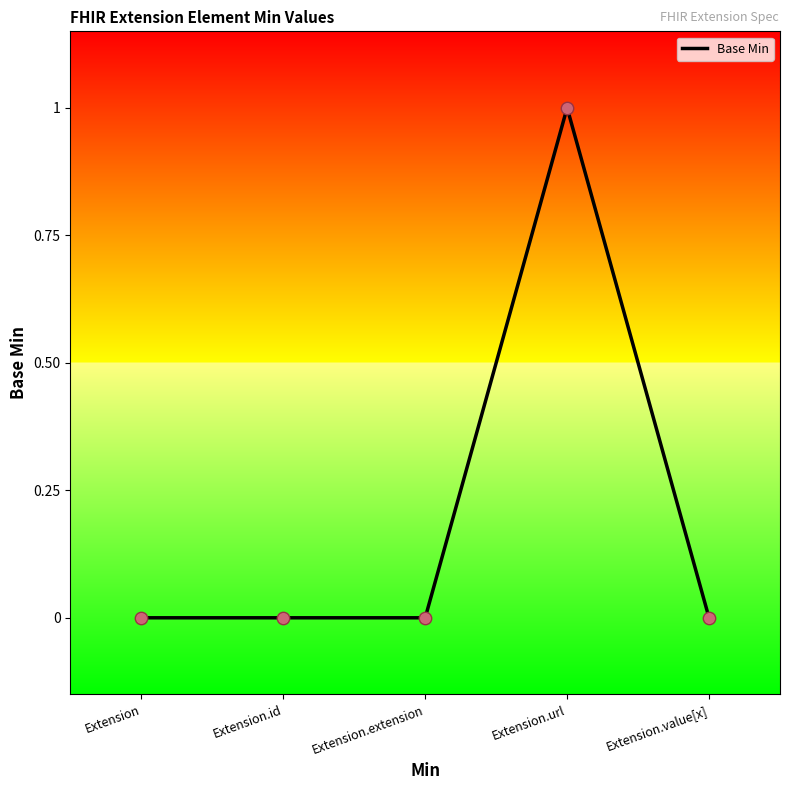

Between Extension and Extension.url, which is larger?

Extension.url